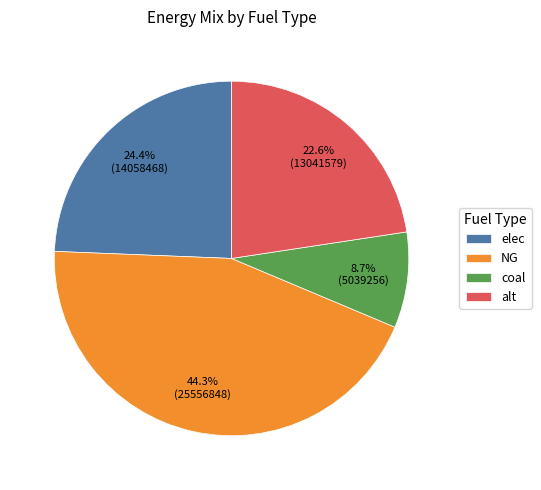

How much of the chart is everything except elec?

75.6%